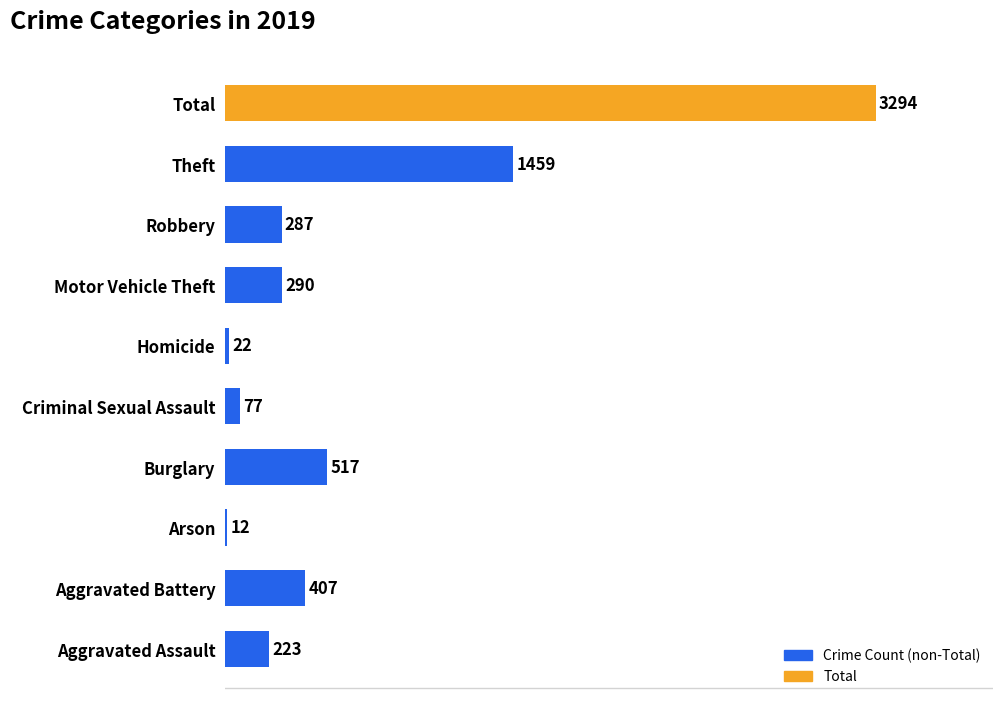

List the labels in order of value, largest first.

Total, Theft, Burglary, Aggravated Battery, Motor Vehicle Theft, Robbery, Aggravated Assault, Criminal Sexual Assault, Homicide, Arson